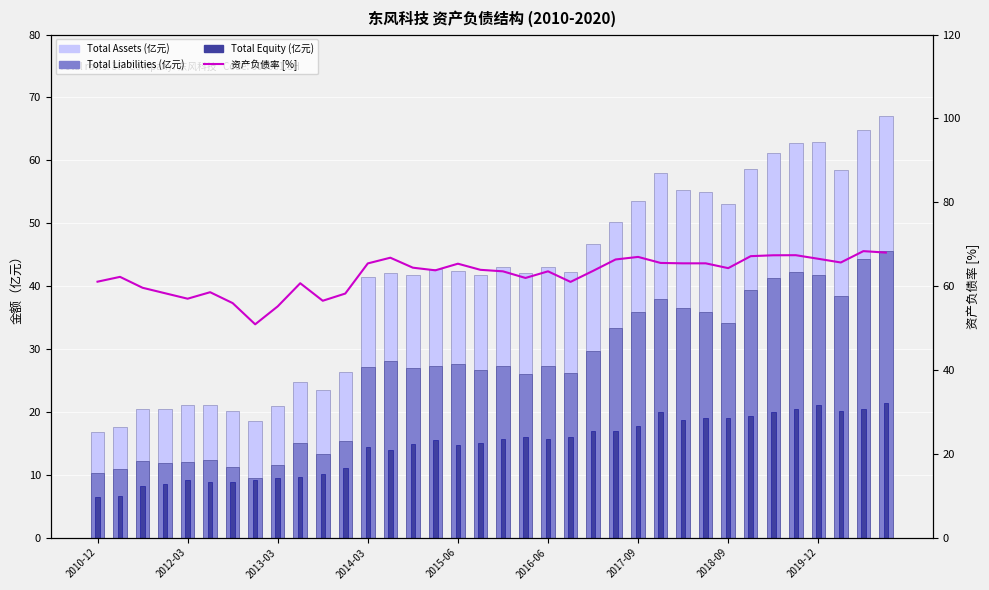

Is the value of 资产负债率 [%] at 9 greater than the value of Total Equity (亿元) at 2010-12?

Yes